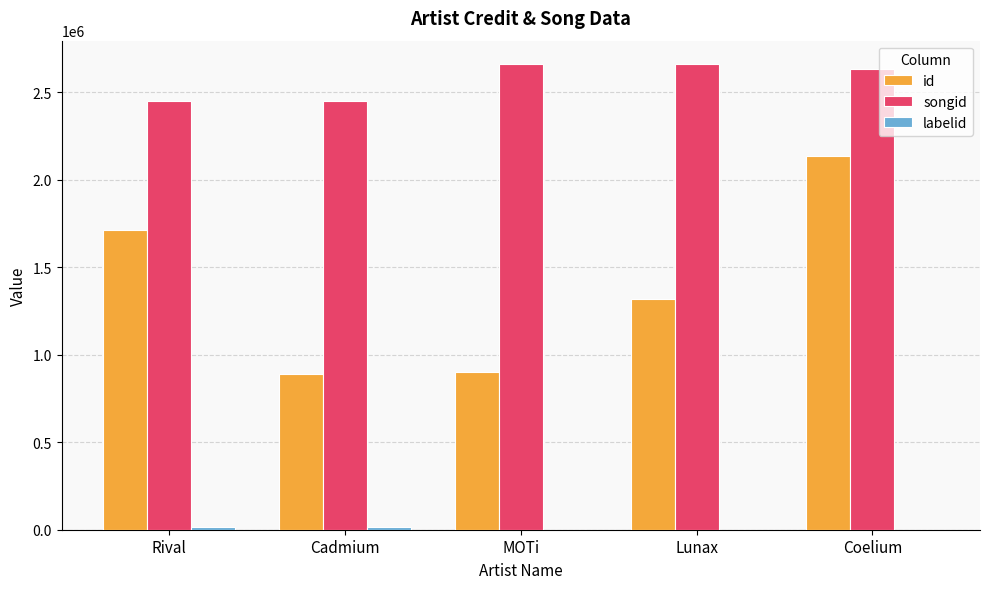

Which series changed the most between MOTi and Coelium?

id